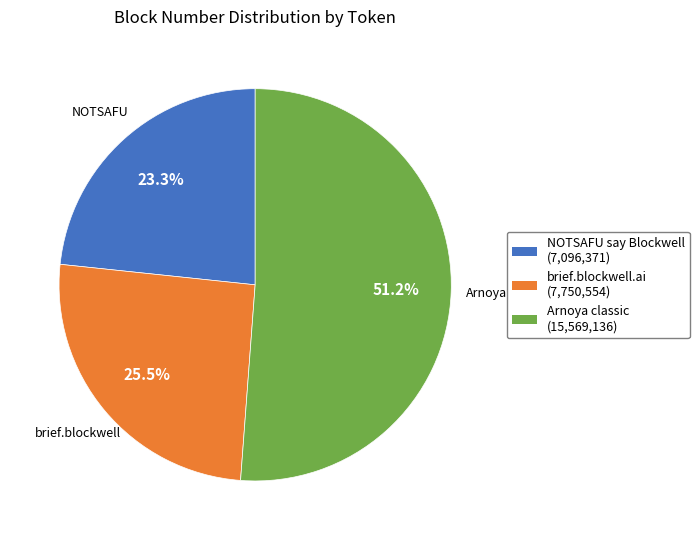

Which category has the biggest portion of the pie?

Arnoya classic (15,569,136)